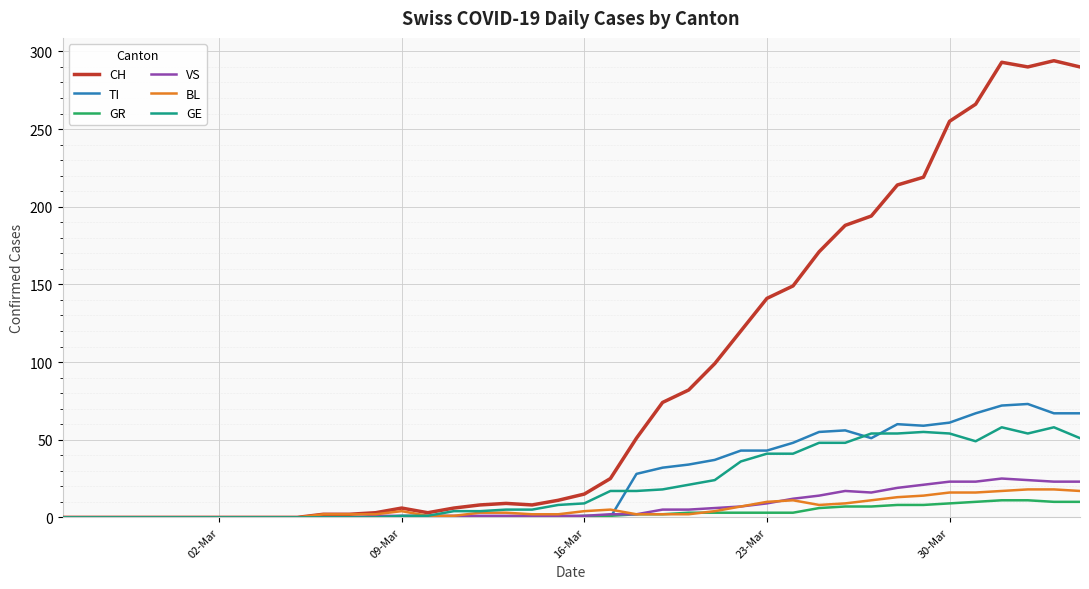

What is the greatest value displayed?

294